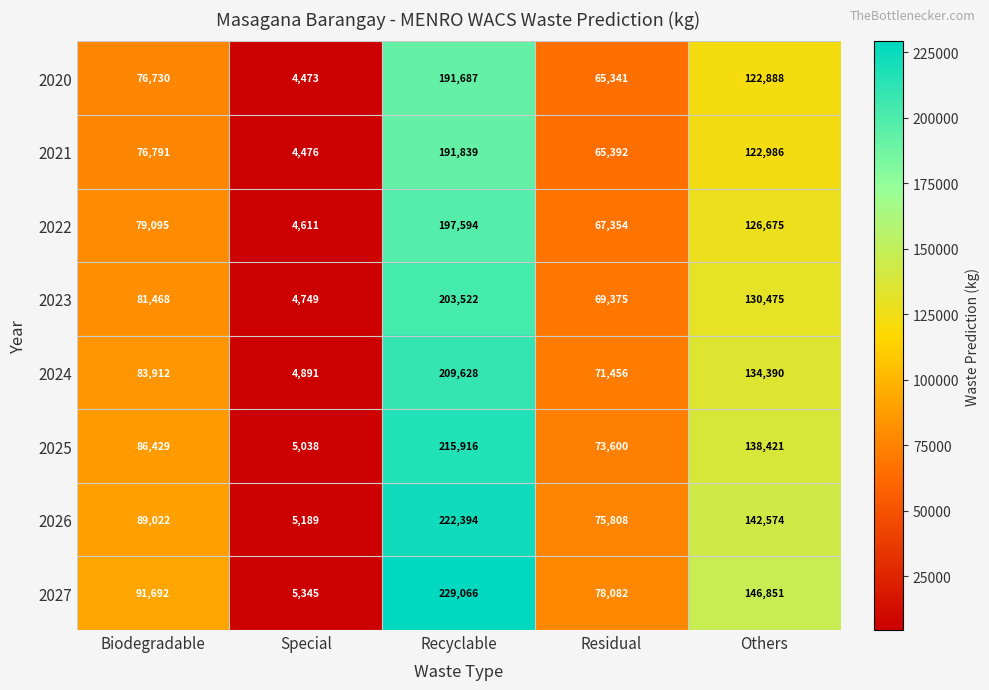

What is the difference between the maximum and minimum values in the 2026 series?

217205